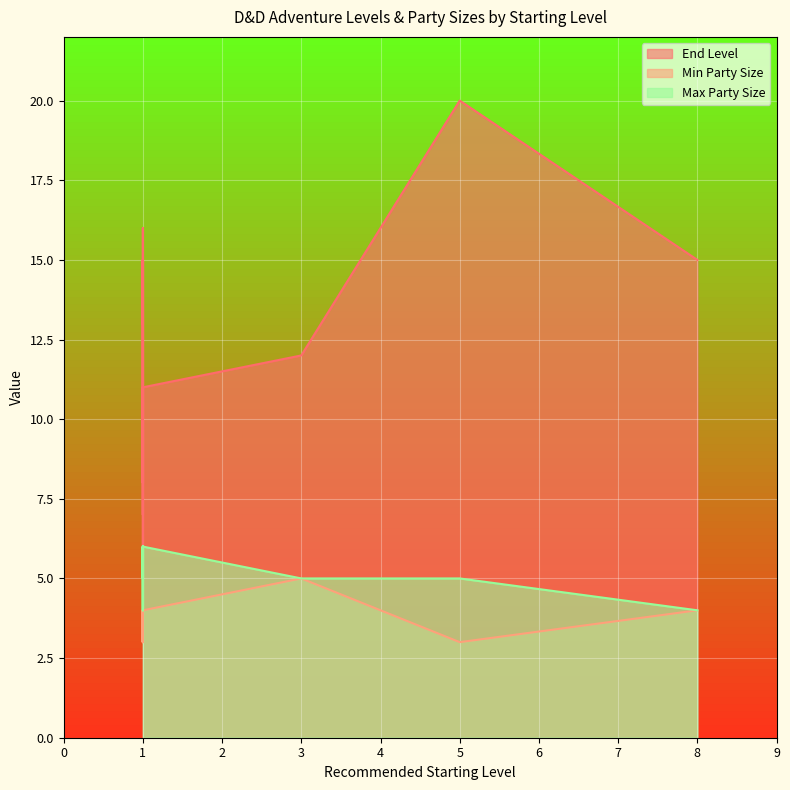

List the series in order of their peak value, highest first.

End Level, Max Party Size, Min Party Size